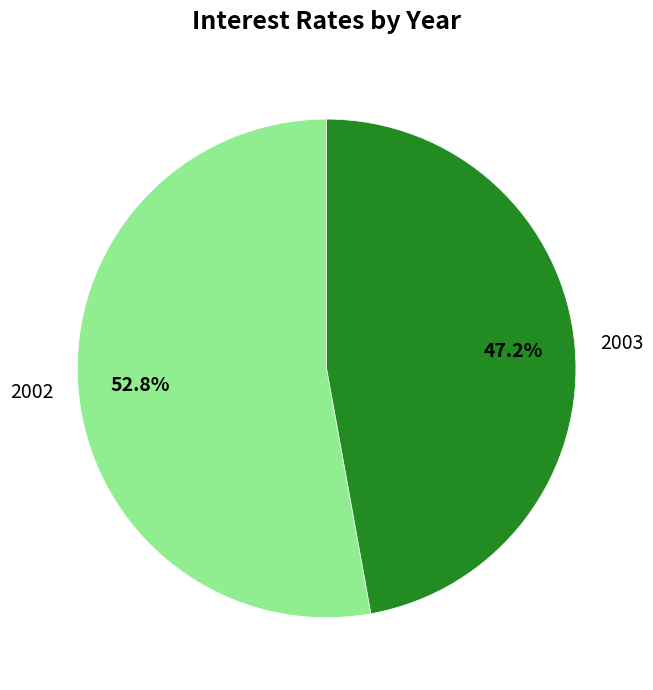

Rank the categories by value from highest to lowest.

2002, 2003